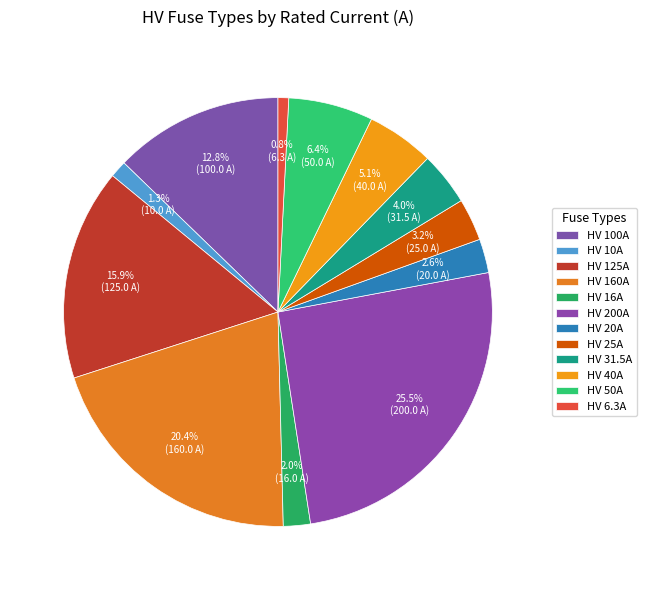

Approximately how many times larger is the value at HV 40A compared to HV 31.5A?

1.3